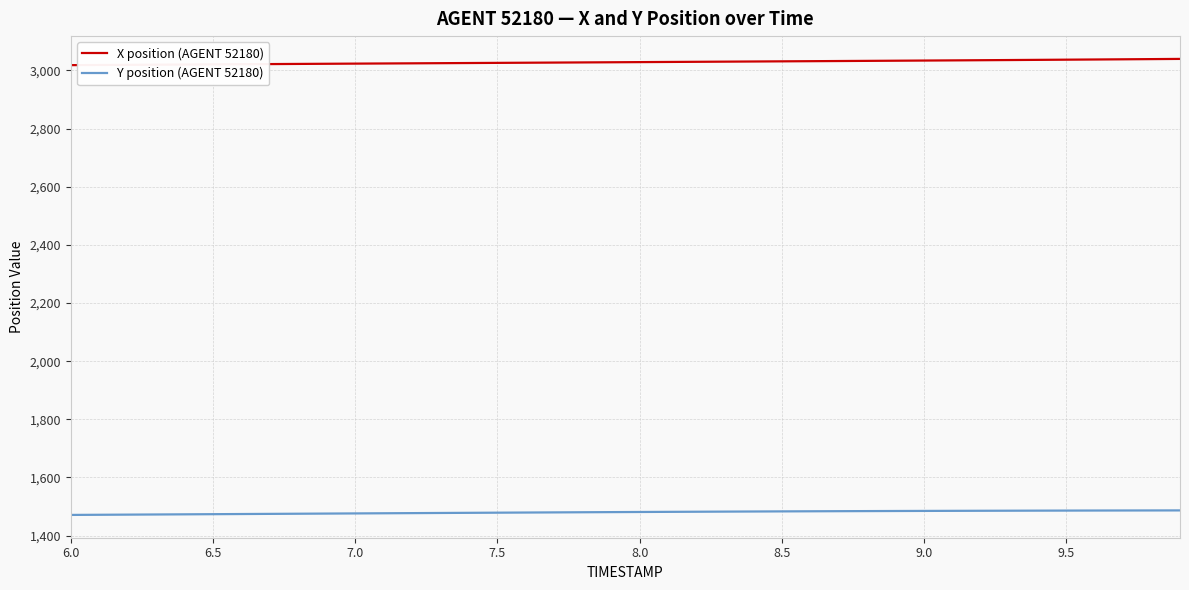

What is the minimum value shown in the chart?

1471.1